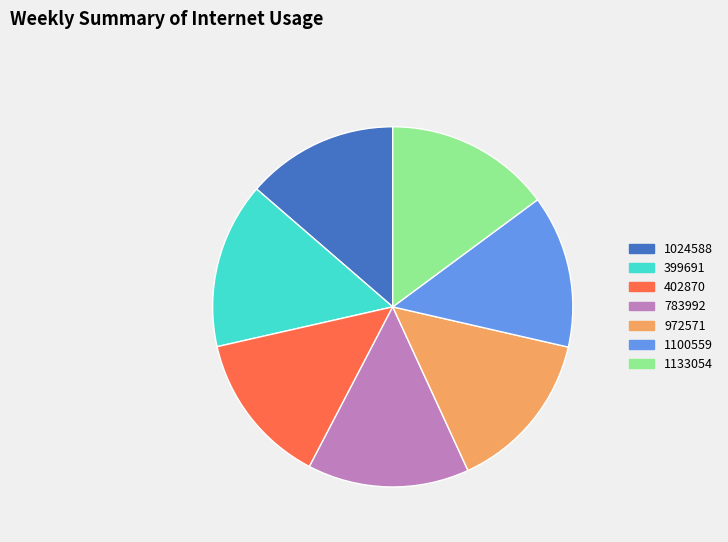

Is it true that 402870 is 14% of the pie?

True